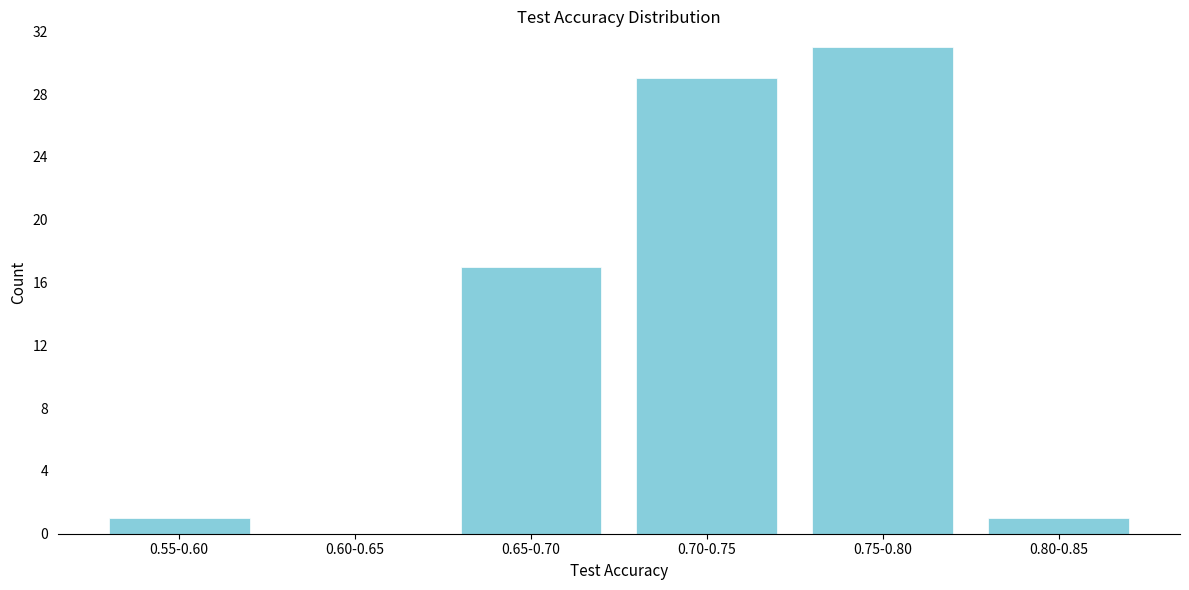

Reading left to right, list all the values displayed in this chart.

0.55-0.60=1	0.60-0.65=0	0.65-0.70=17	0.70-0.75=29	0.75-0.80=31	0.80-0.85=1